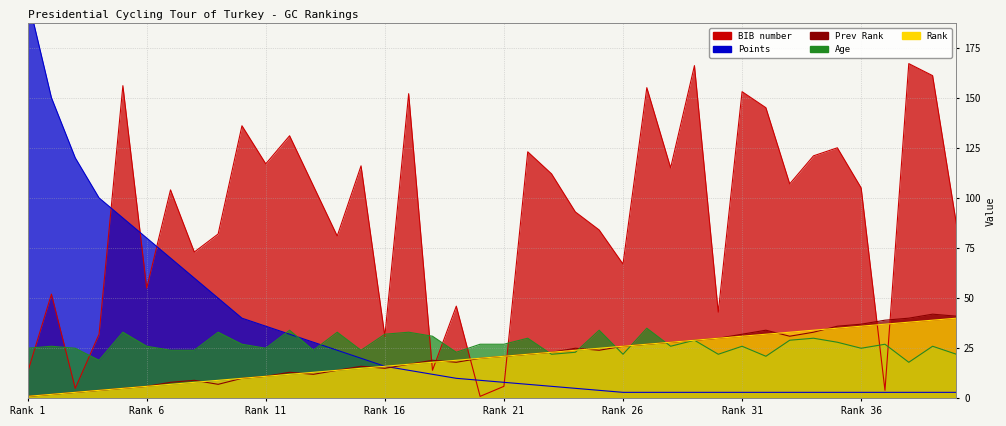

Reading left to right, list all the values displayed in this chart.

Rnk: 1	2	3	4	5	6	7	8	9	10	11	12	13	14	15	16	17	18	19	20	21	22	23	24	25	26	27	28	29	30	31	32	33	34	35	36	37	38	39	40
Prev: 1	2	3	4	5	6	8	9	7	10	11	13	12	14	16	15	17	19	18	20	21	22	23	25	24	26	27	28	29	30	32	34	31	33	36	37	39	40	42	41
BIB: 13	52	5	32	156	55	104	73	82	136	117	131	106	81	116	31	152	14	46	1	6	123	112	93	84	67	155	115	166	43	153	145	107	121	125	105	4	167	161	87
Pnt: 200	150	120	100	90	80	70	60	50	40	36	32	28	24	20	16	14	12	10	9	8	7	6	5	4	3	3	3	3	3	3	3	3	3	3	3	3	3	3	3
Age: 25	26	25	19	33	26	24	24	33	27	25	34	24	33	24	32	33	31	23	27	27	30	22	23	34	22	35	26	29	22	26	21	29	30	28	25	27	18	26	22